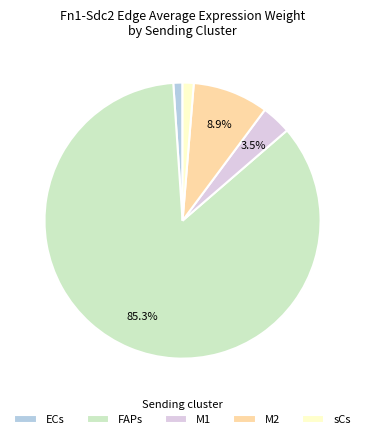

Does M1 represent more than half of the total?

No